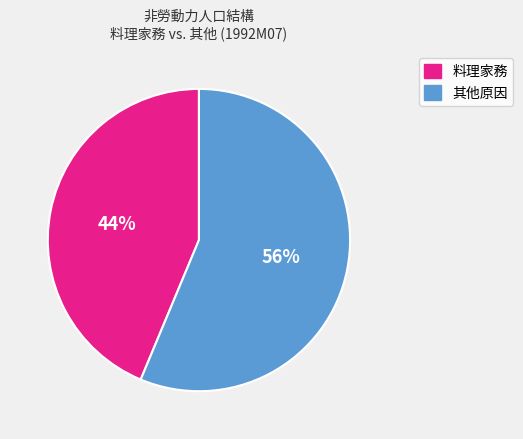

What is the smallest slice in the pie chart?

料理家務